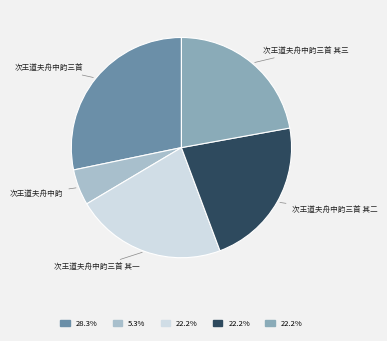

Does any single category account for the majority?

No